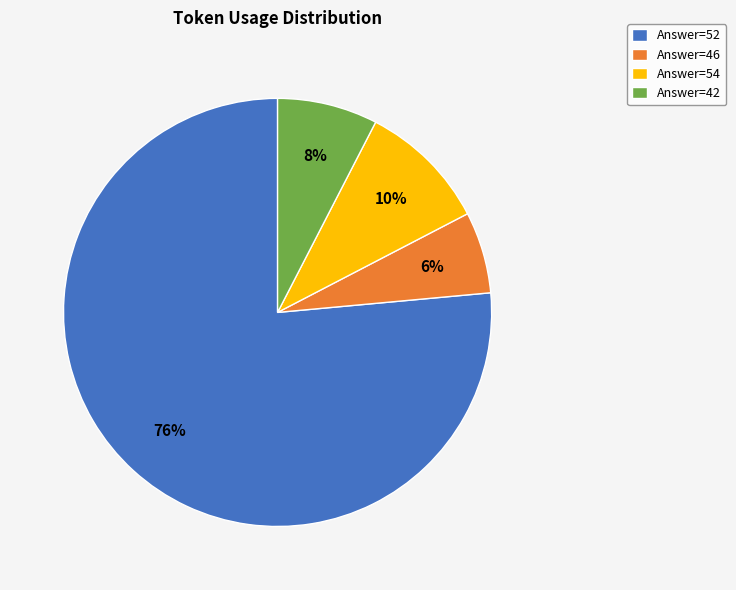

Which has a higher value, Answer=42 or Answer=52?

Answer=52